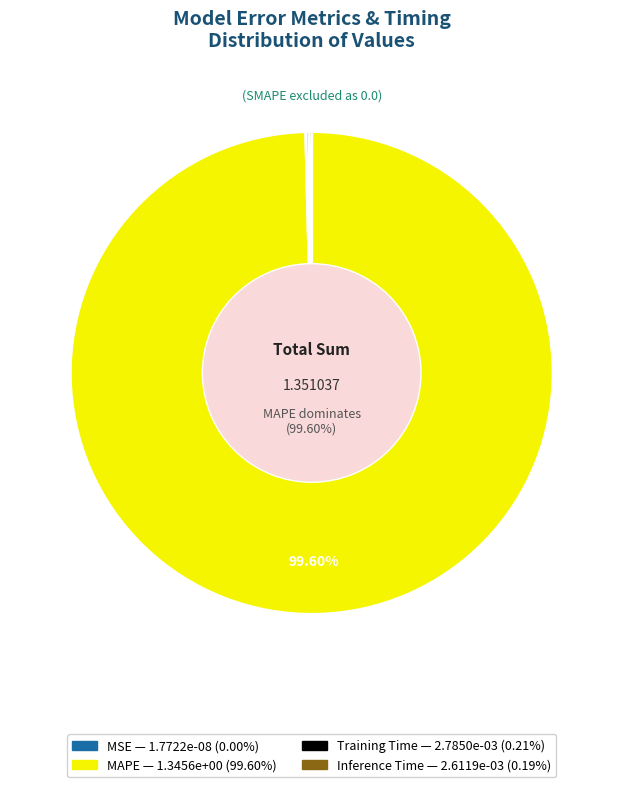

Is there any slice that represents more than half of the pie?

Yes